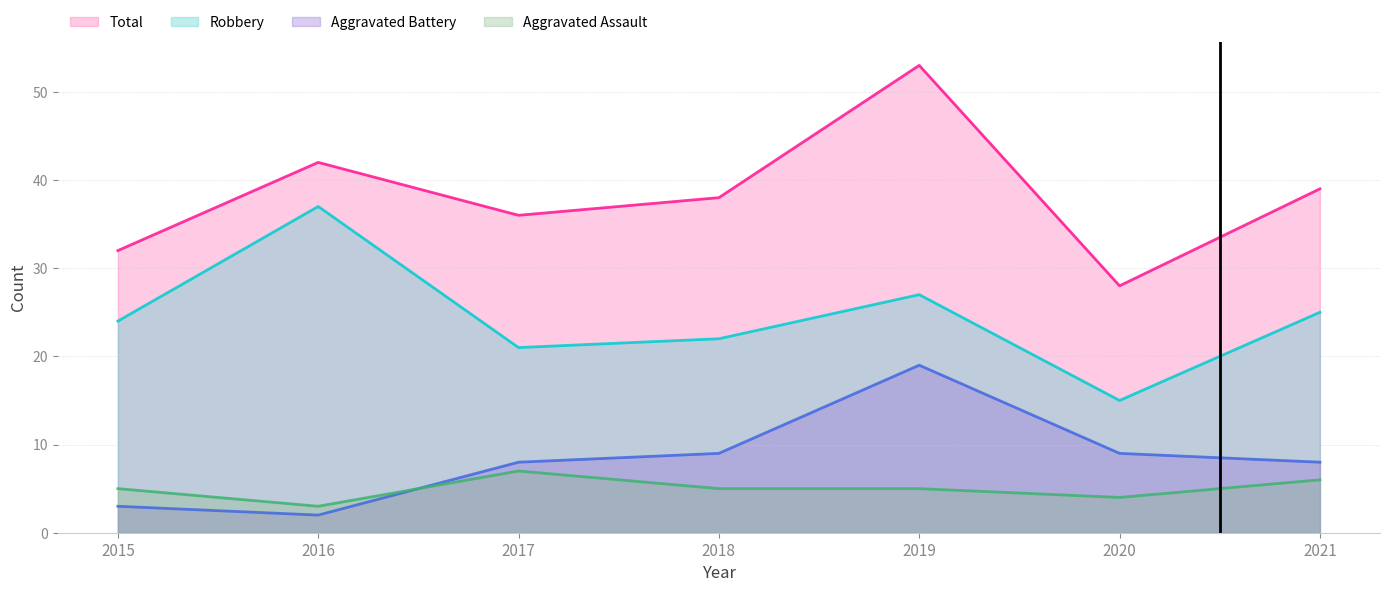

How many lines are shown in the chart?

4